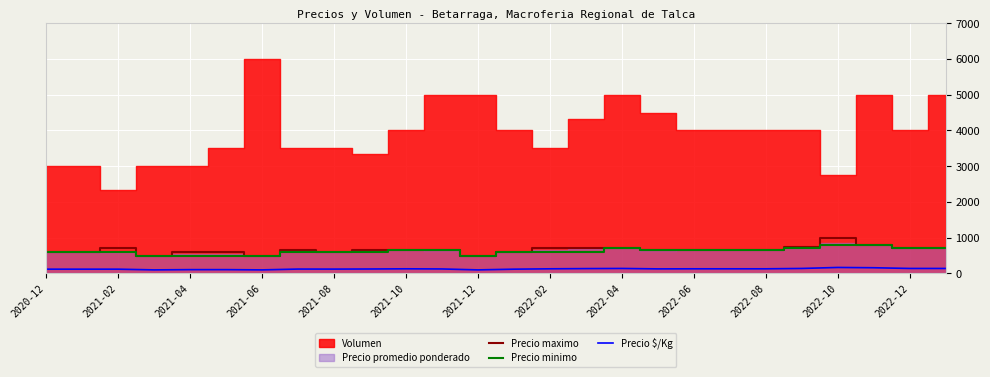

What is the maximum value for Precio maximo?

1000